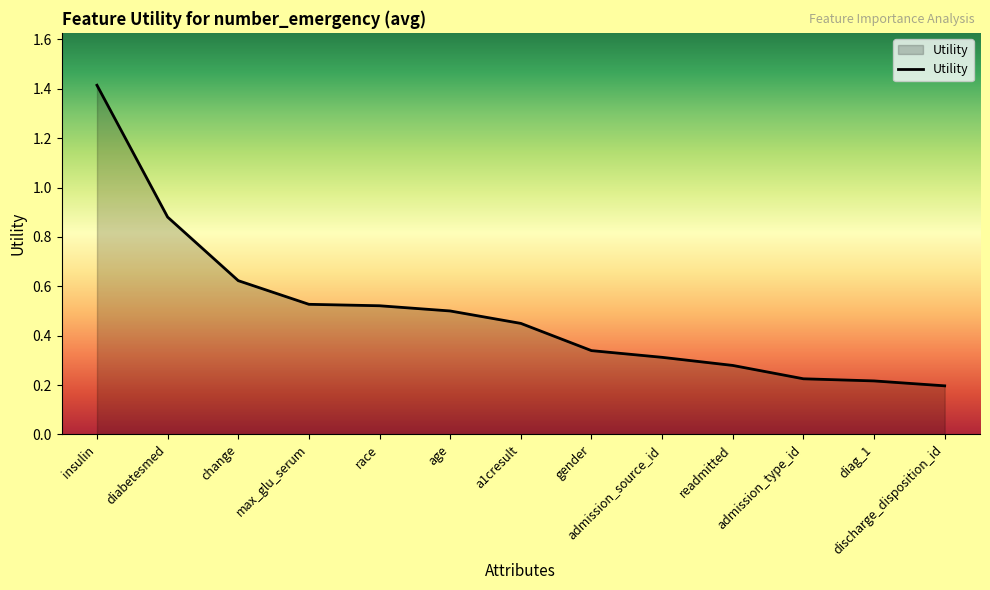

Between admission_type_id and change, which is larger?

change